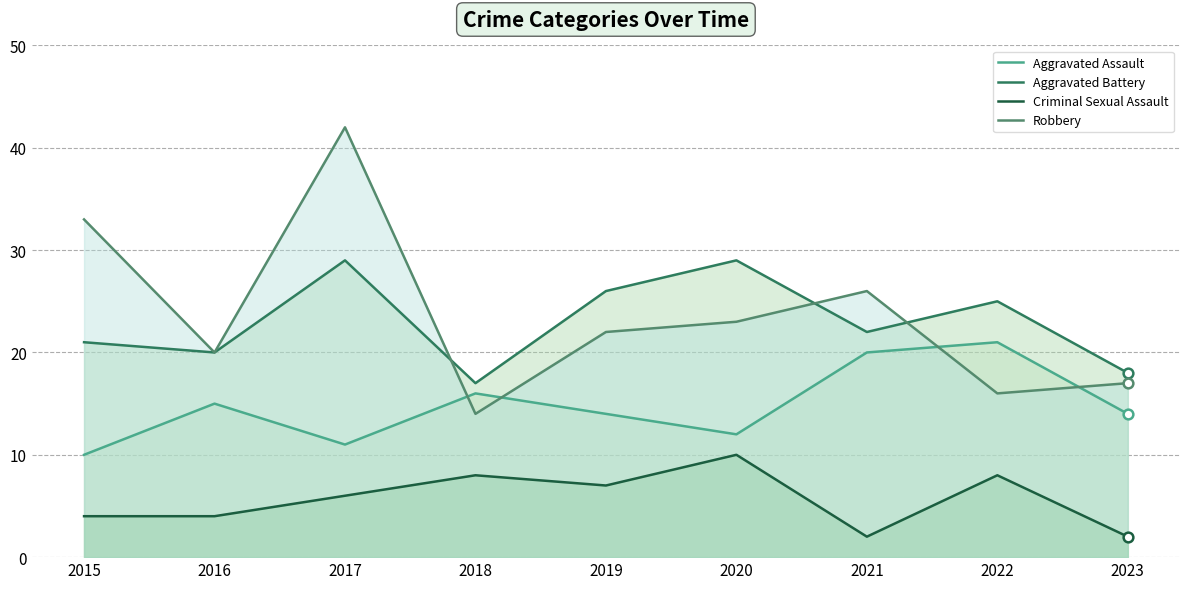

Rank the series at 2022 from highest to lowest value.

Aggravated Battery, Aggravated Assault, Robbery, Criminal Sexual Assault